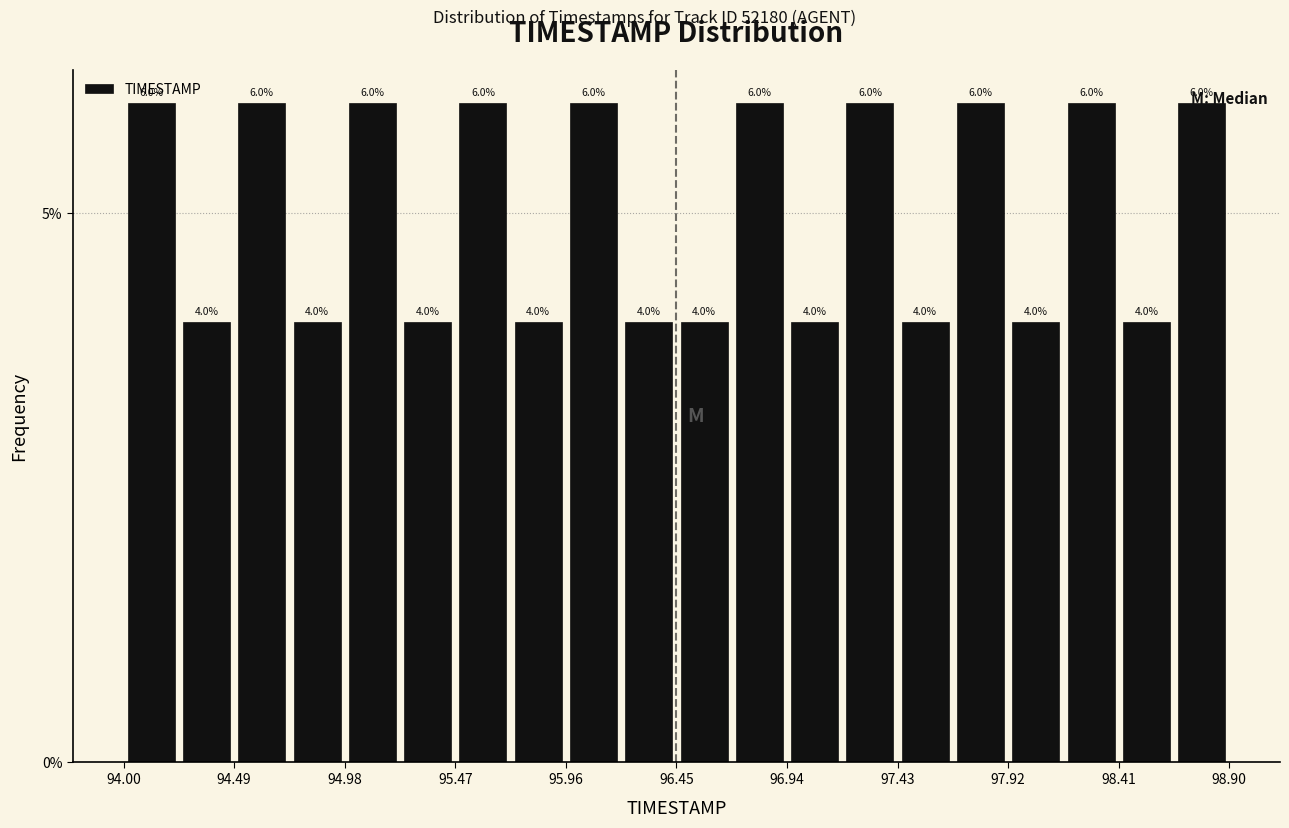

What is the height of the bar covering 94.000 to 94.245 on the x-axis? The bar edges are not printed on the chart, so give them approximately, as read against the axis.

6.0